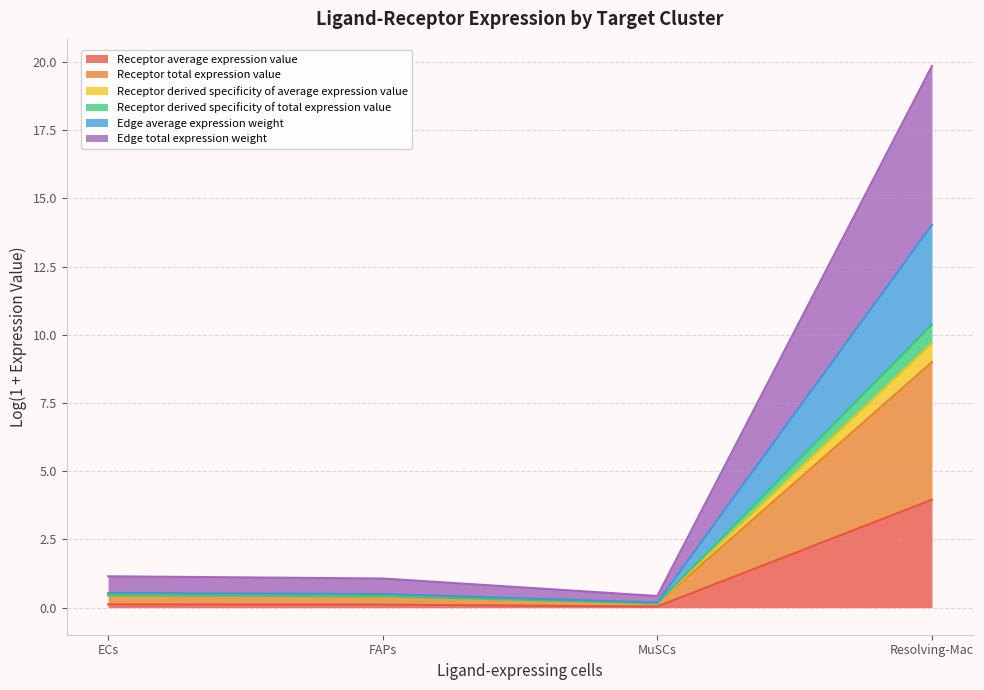

List the labels in order of Receptor average expression value value, largest first.

Resolving-Mac, ECs, FAPs, MuSCs